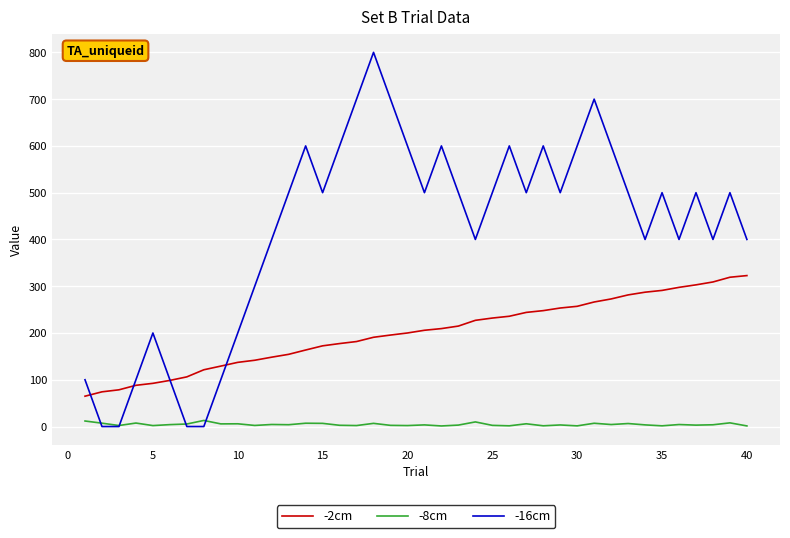

List the series in order of their peak value, highest first.

-16cm, -2cm, -8cm